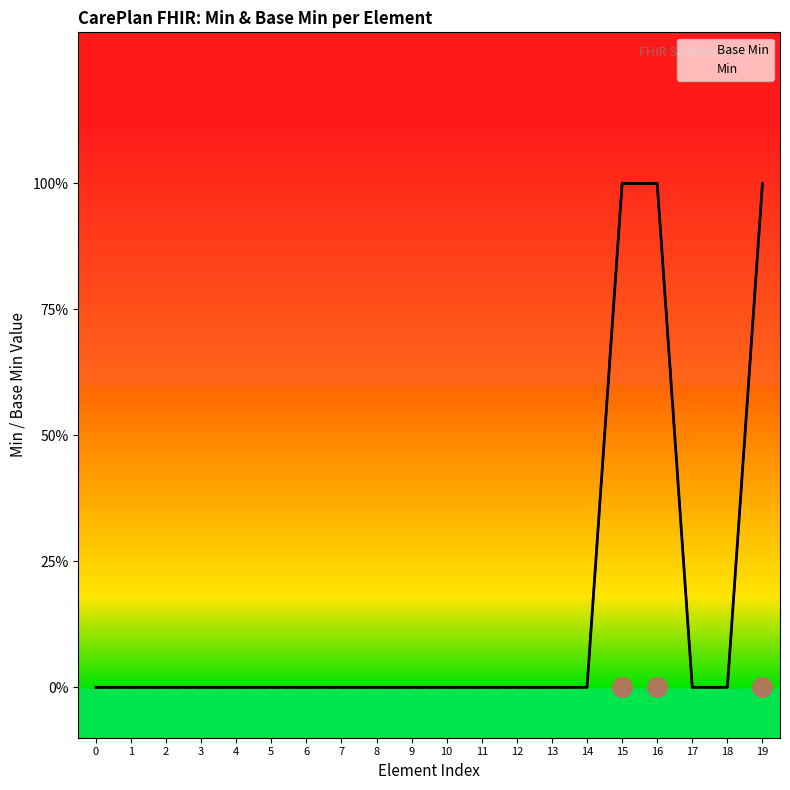

Rank the categories by Base Min value from lowest to highest.

0, 1, 2, 3, 4, 5, 6, 7, 8, 9, 10, 11, 12, 13, 14, 17, 18, 15, 16, 19